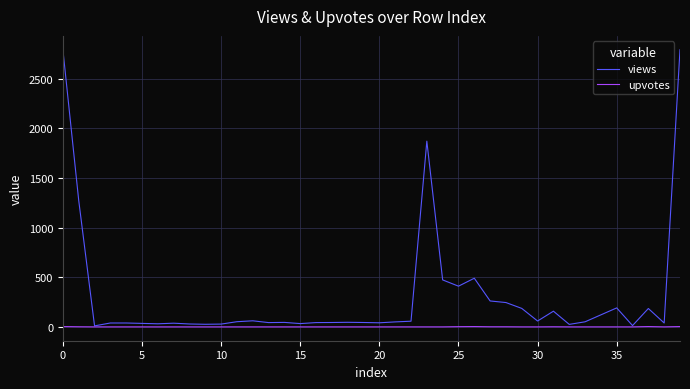

What is the highest value of the views series?

2792